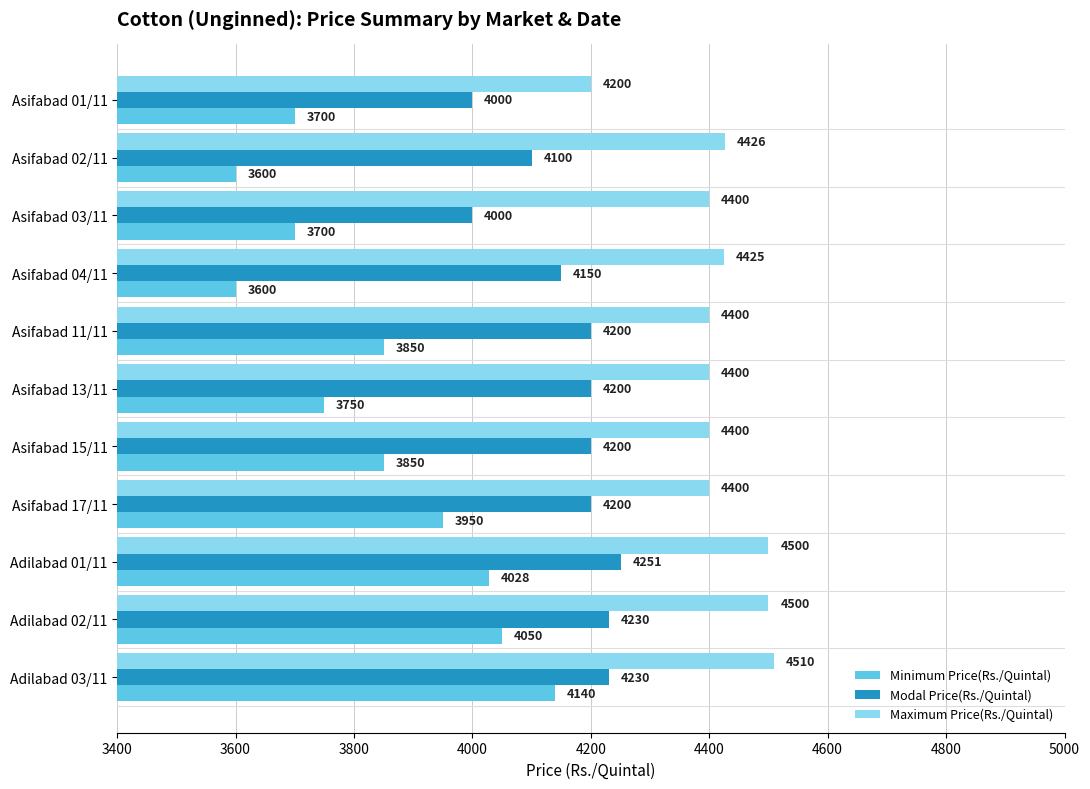

What is the greatest value displayed?

4510